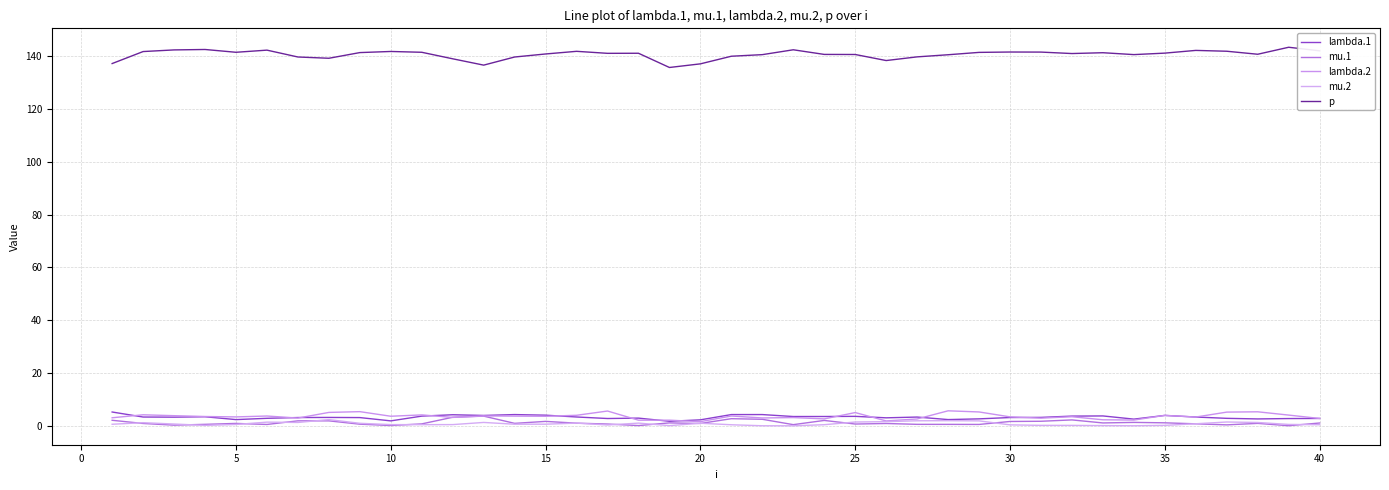

Reading left to right, extract all data points from this chart.

lambda.1: 5.2	3.3	3.3	3.4	2.3	2.8	3.1	3.2	3.1	1.9	3.7	4.2	3.9	4.2	4.0	3.3	2.8	2.9	1.7	2.3	4.3	4.3	3.5	3.5	3.6	3.0	3.3	2.4	2.6	3.1	3.2	3.7	3.7	2.5	3.9	3.3	2.8	2.6	2.7	2.8
mu.1: 2.1	0.9	0.2	0.6	0.9	0.5	1.9	1.9	0.6	0.1	0.7	3.2	3.7	0.9	1.7	1.0	0.7	0.1	1.1	0.9	2.7	2.5	0.4	2.0	0.7	0.9	0.6	0.5	0.5	1.6	1.7	2.2	1.1	1.3	1.1	0.8	0.4	0.9	0.0	1.1
lambda.2: 3.0	4.2	3.8	3.5	3.4	3.7	2.9	5.1	5.4	3.6	4.1	3.2	3.7	3.7	3.6	4.0	5.6	2.1	2.1	1.6	3.7	3.0	3.1	2.6	5.0	1.8	2.6	5.7	5.2	3.4	2.9	3.4	2.3	2.2	3.9	3.3	5.2	5.3	4.1	2.8
mu.2: 0.6	1.2	0.7	0.2	0.5	1.4	1.3	2.3	0.9	0.4	0.4	0.5	1.3	0.6	0.6	1.0	0.3	1.0	0.1	1.0	0.4	0.0	0.0	0.4	1.4	1.6	1.9	1.9	1.9	0.4	0.2	0.2	0.1	0.0	0.2	0.8	1.4	1.3	0.5	0.4
p: 137.2	141.7	142.3	142.5	141.4	142.3	139.7	139.2	141.3	141.8	141.4	139.0	136.6	139.7	140.8	141.8	141.1	141.1	135.7	137.1	140.0	140.6	142.4	140.6	140.6	138.3	139.7	140.5	141.4	141.5	141.5	141.0	141.3	140.6	141.1	142.2	141.8	140.7	143.4	142.0